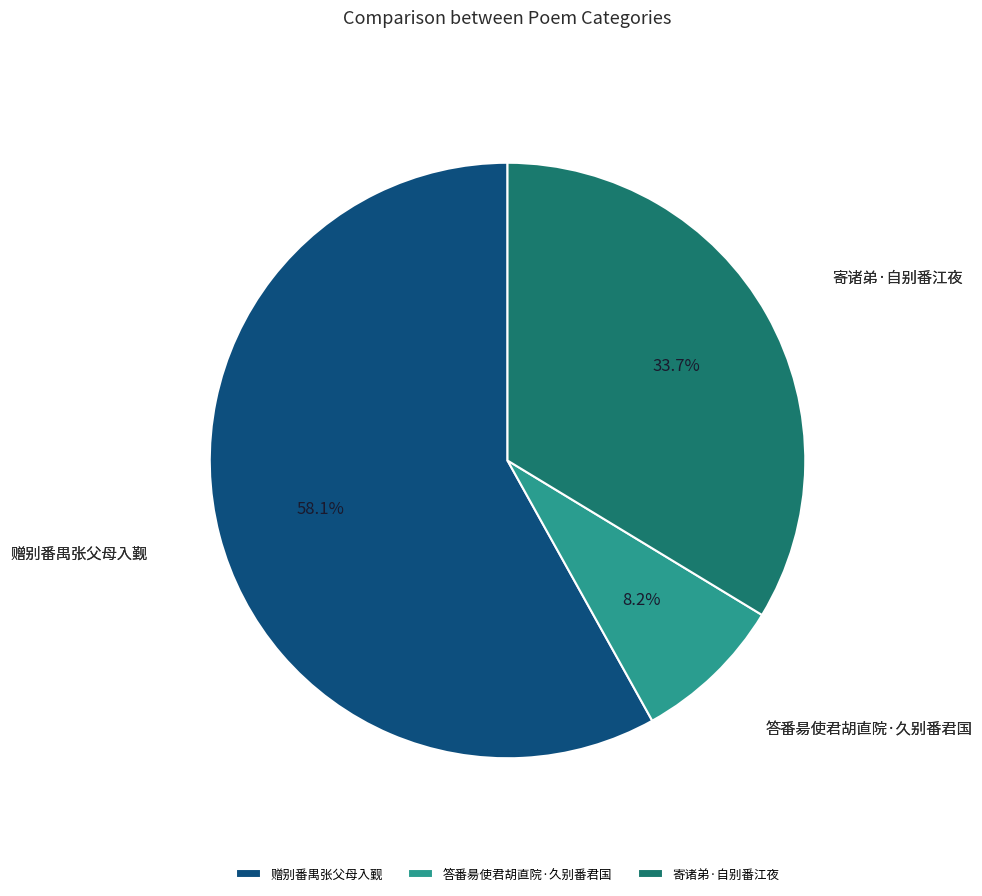

Which slice is the largest?

赠别番禺张父母入觐